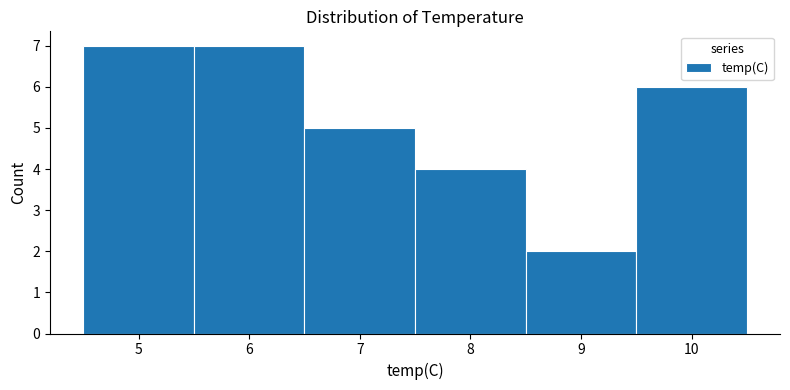

How tall is the bar that spans 4.5 to 5.5 on the x-axis? The values are not printed on the chart, so give them approximately, as read against the axis.

7